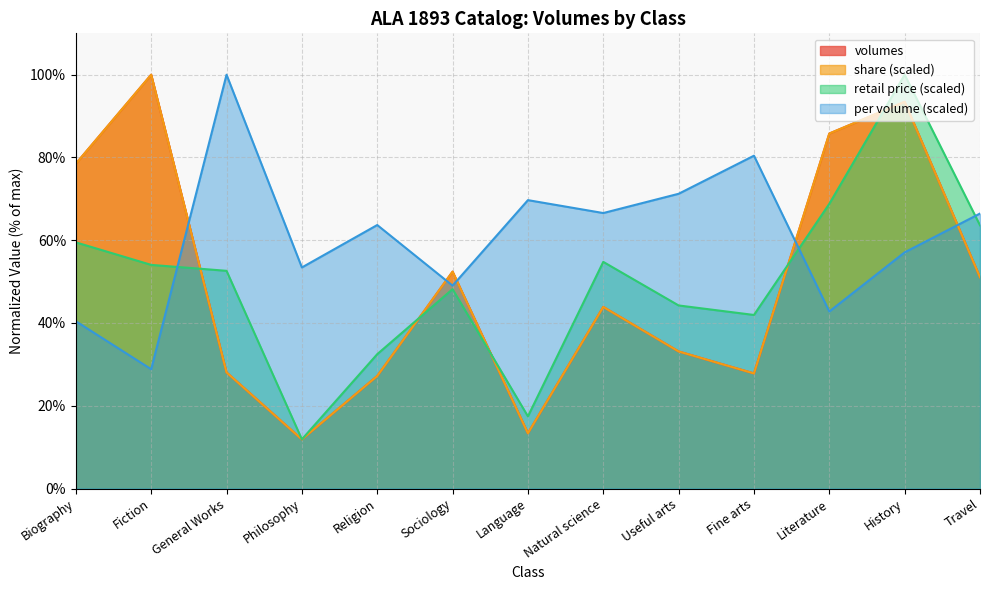

What is the sum of the share values at Natural science and Philosophy?

55.7